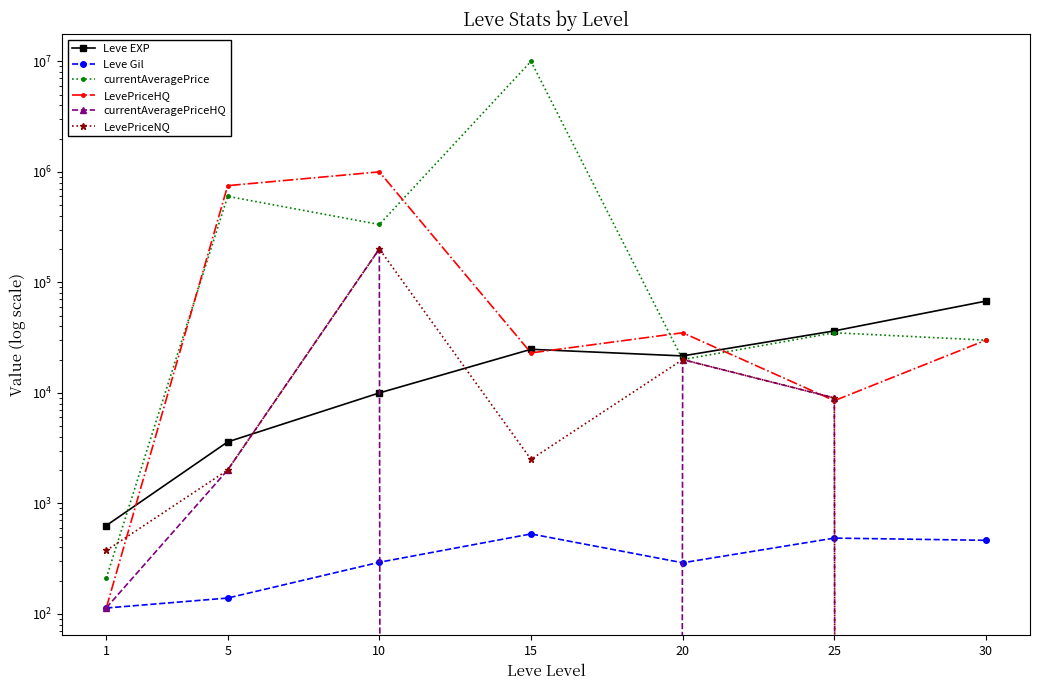

True or false: Leve Gil has more than 2 points higher than both neighbors.

False